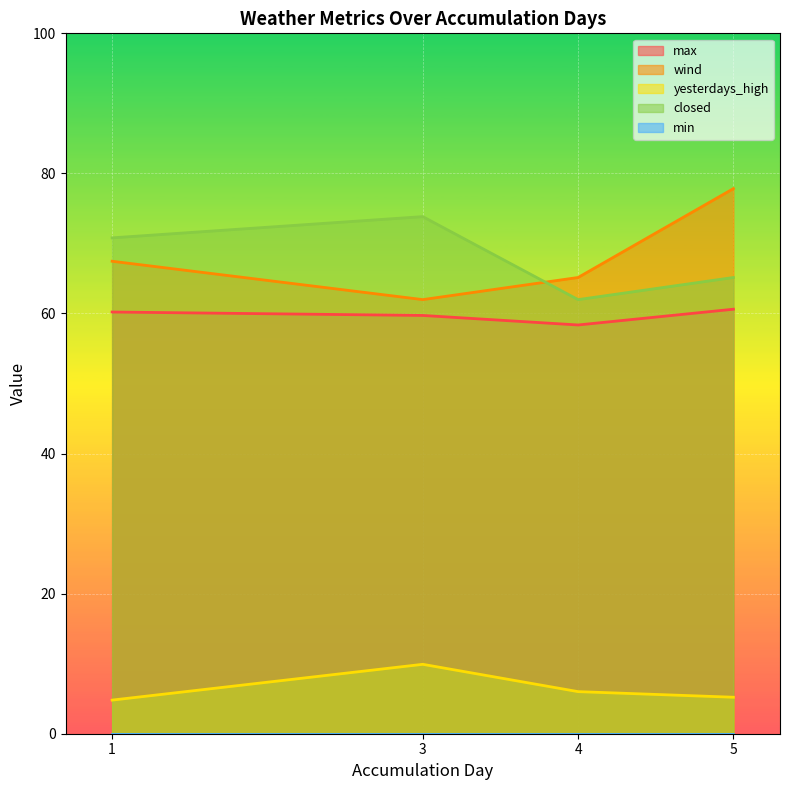

True or false: yesterdays_high and closed intersect in this chart.

False